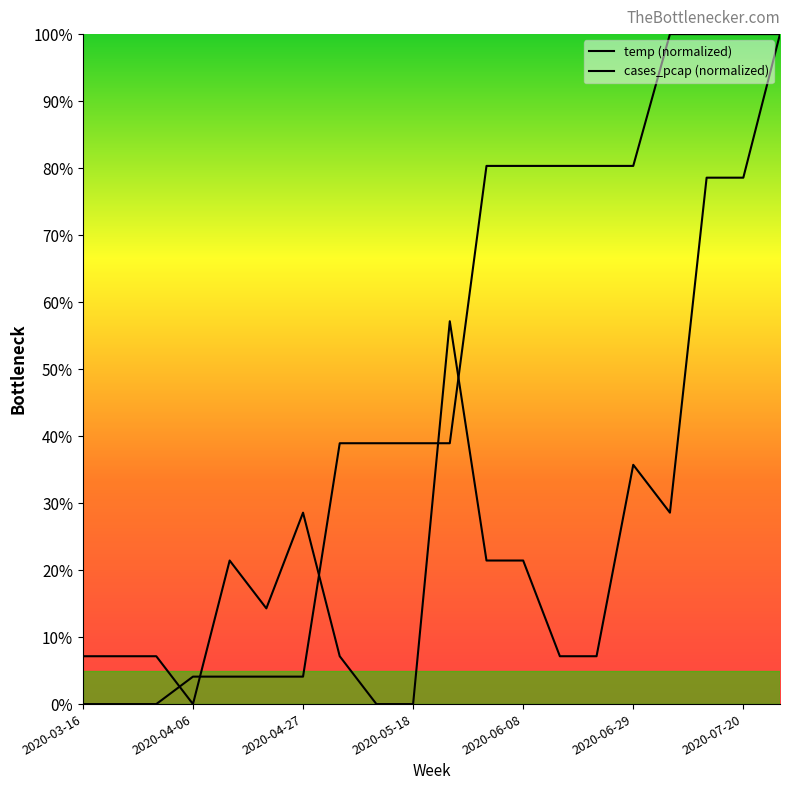

Reading left to right, transcribe all the data shown in this chart.

temp (normalized): 0.0	0.0	0.0	0.0	0.0	0.0	0.0	0.4	0.4	0.4	0.4	0.8	0.8	0.8	0.8	0.8	1.0	1.0	1.0	1.0
cases_pcap (normalized): 0.1	0.1	0.1	0.0	0.2	0.1	0.3	0.1	0.0	0.0	0.6	0.2	0.2	0.1	0.1	0.4	0.3	0.8	0.8	1.0